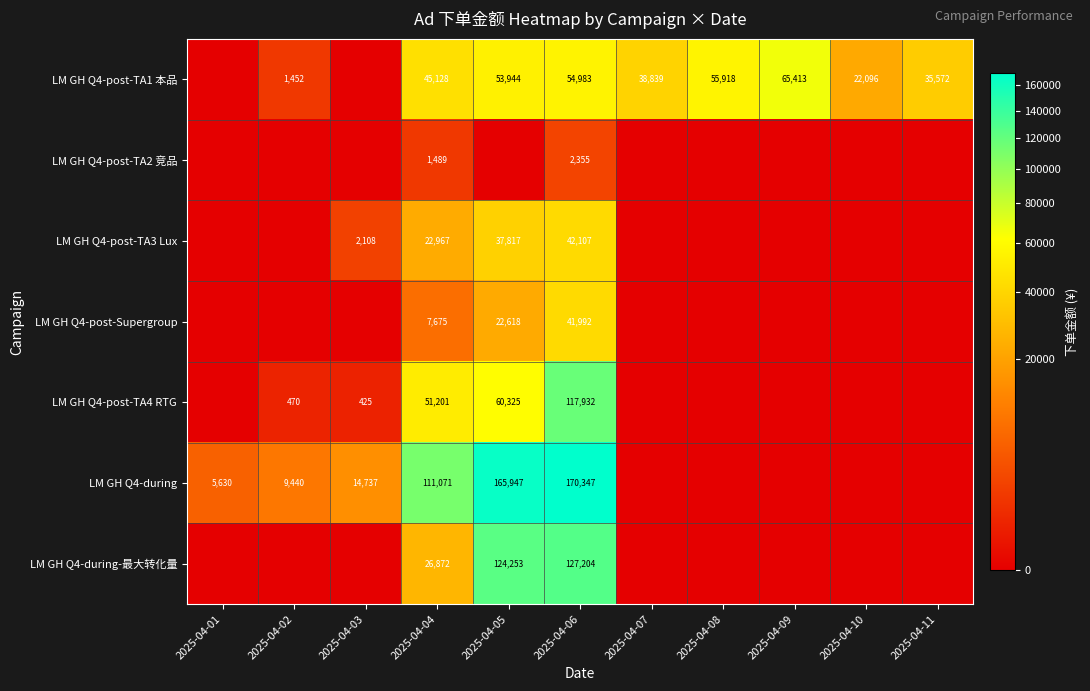

True or false: LM GH Q4-post-TA3 Lux has a value of 52385 at 2025-04-05.

False